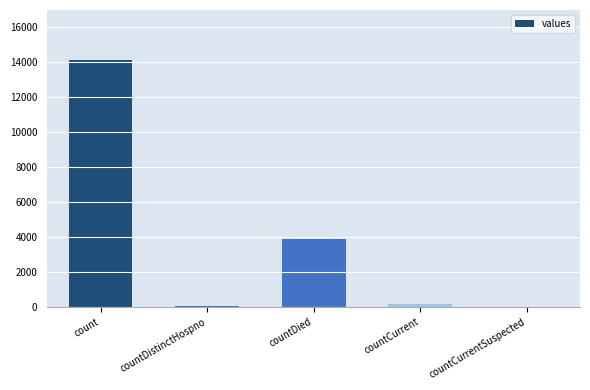

At which category does the chart reach its peak across all series?

count